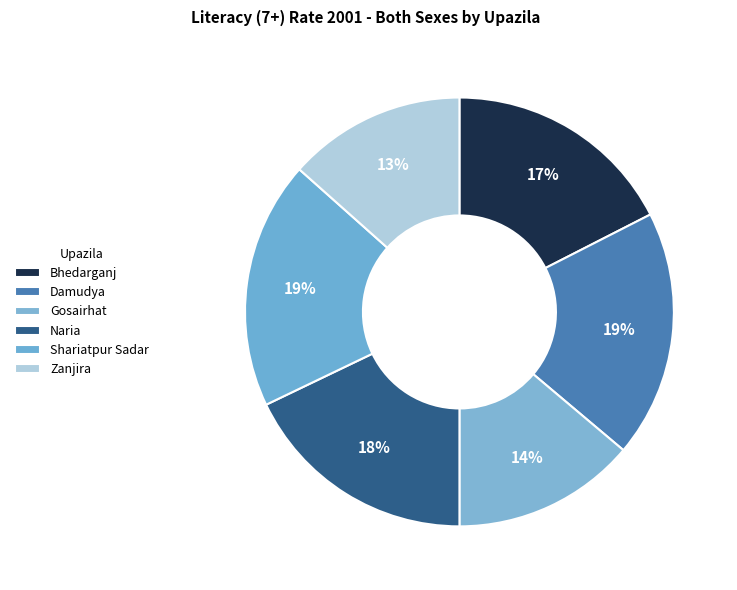

Is there any slice that represents more than half of the pie?

No